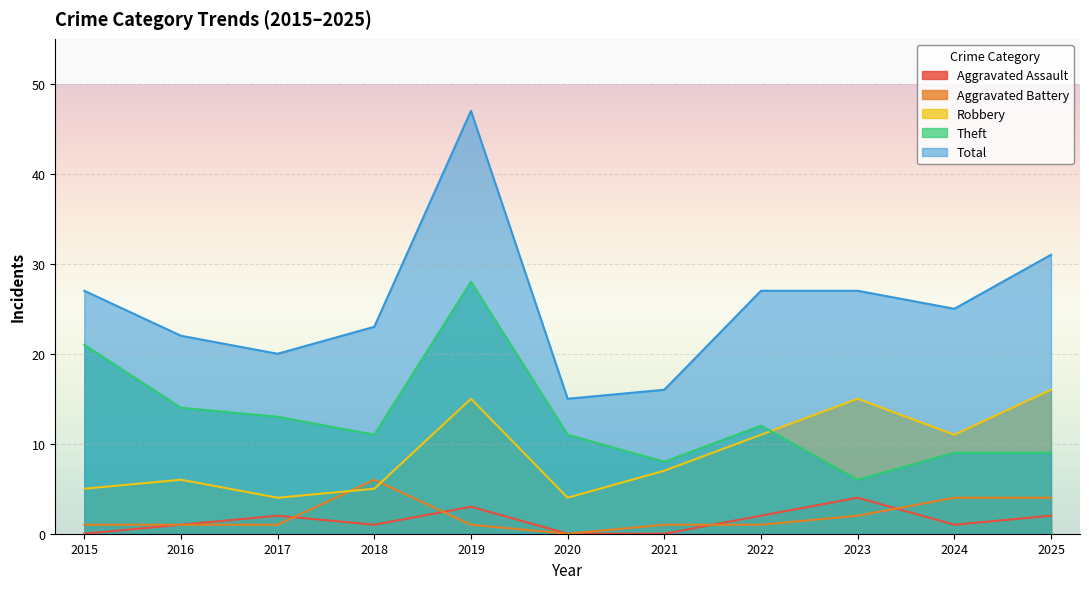

What is the average value of the Aggravated Assault series?

1